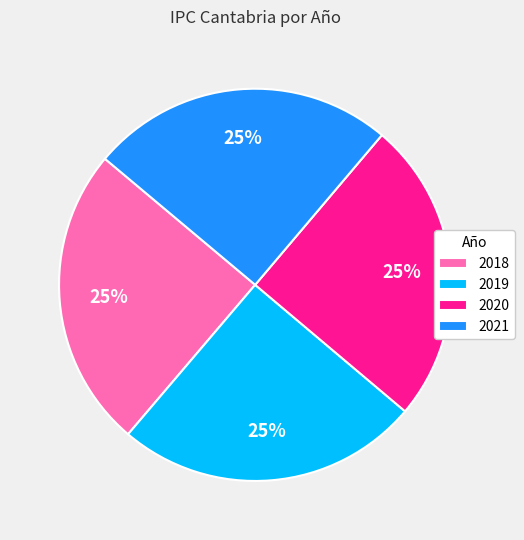

What is the ratio of the value at 2019 to the value at 2018?

1.0